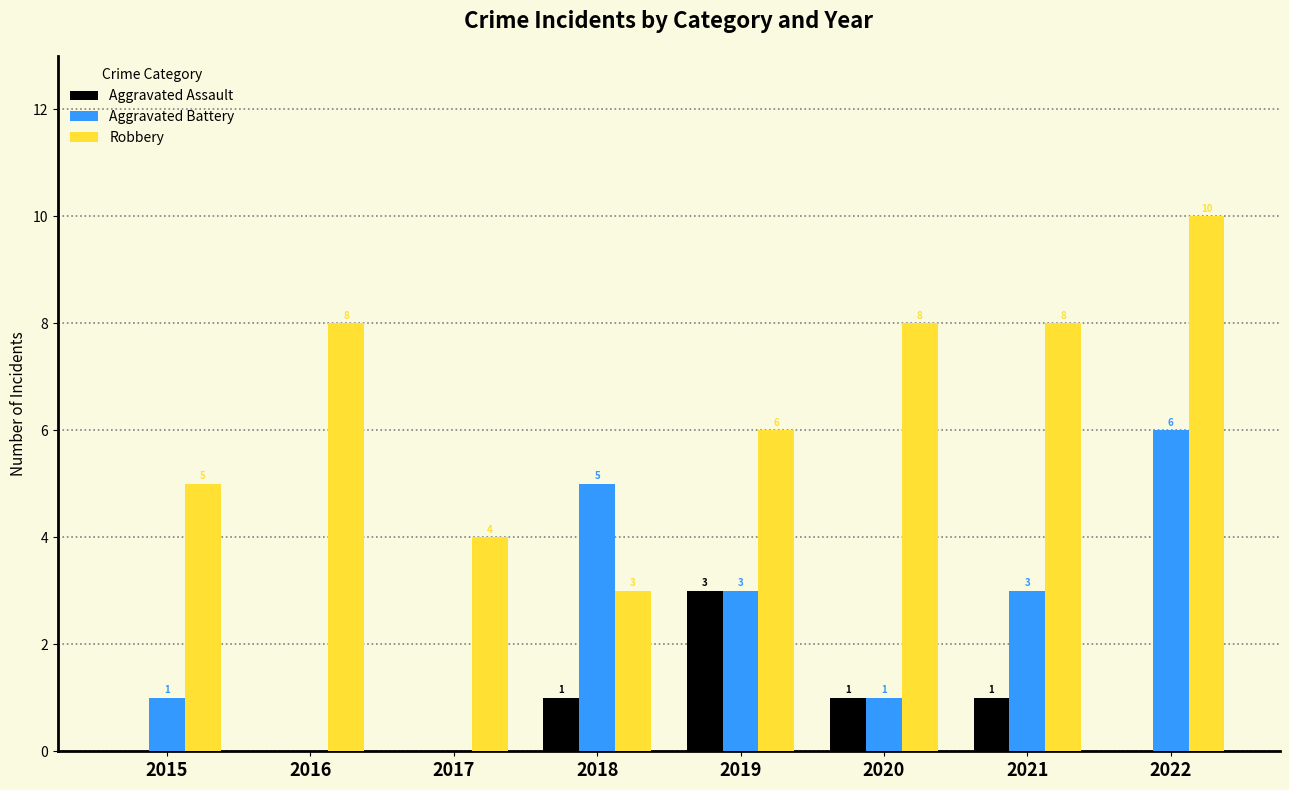

What is the maximum value for Aggravated Assault?

3